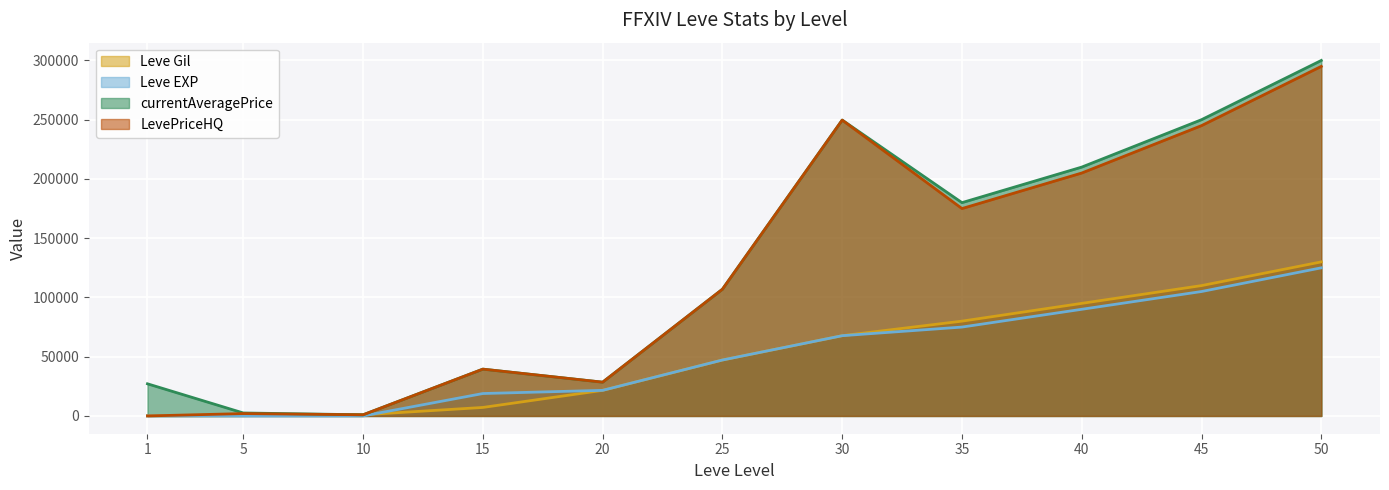

How many data points in currentAveragePrice are less than 106925?

5